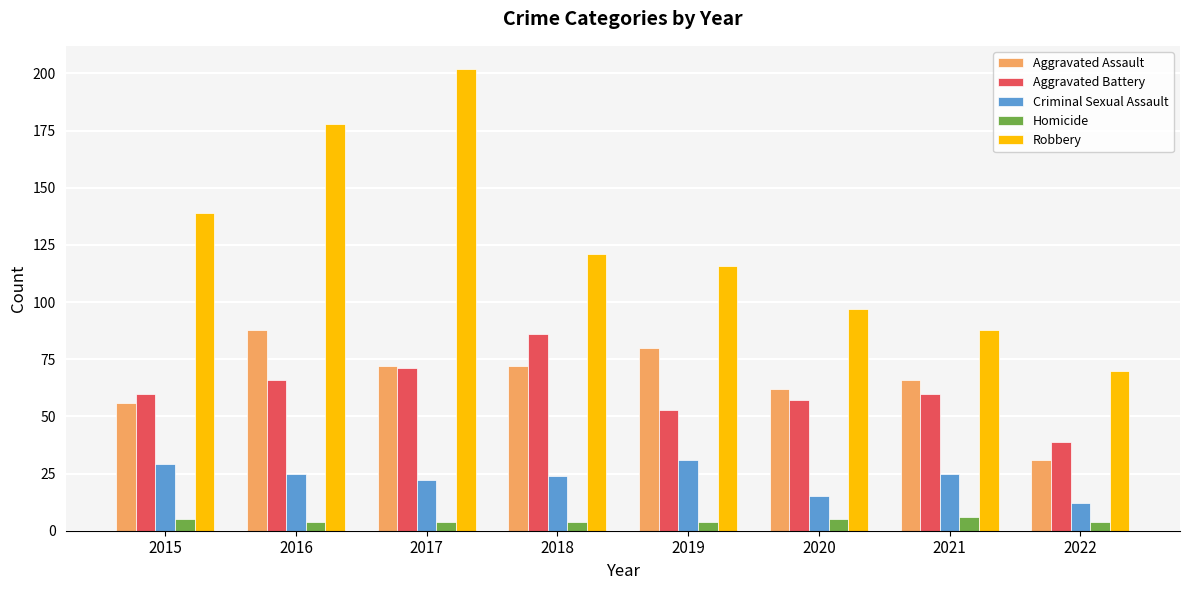

What is the difference between the maximum and second lowest values in the Criminal Sexual Assault series?

16